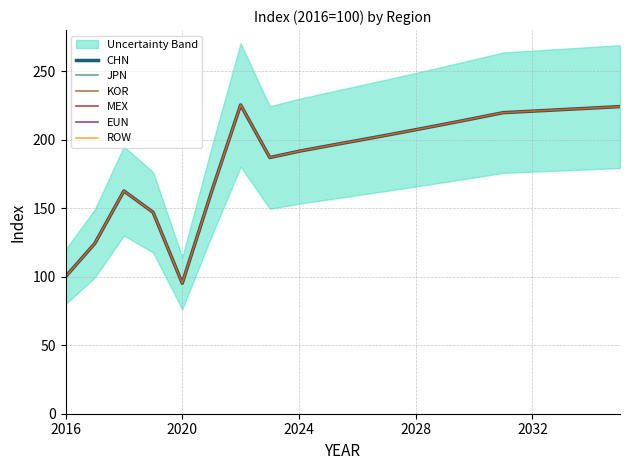

True or false: CHN and JPN intersect in this chart.

False